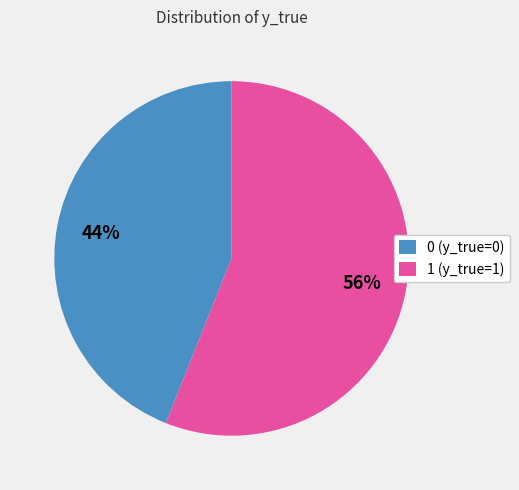

How many slices are in this pie chart?

2